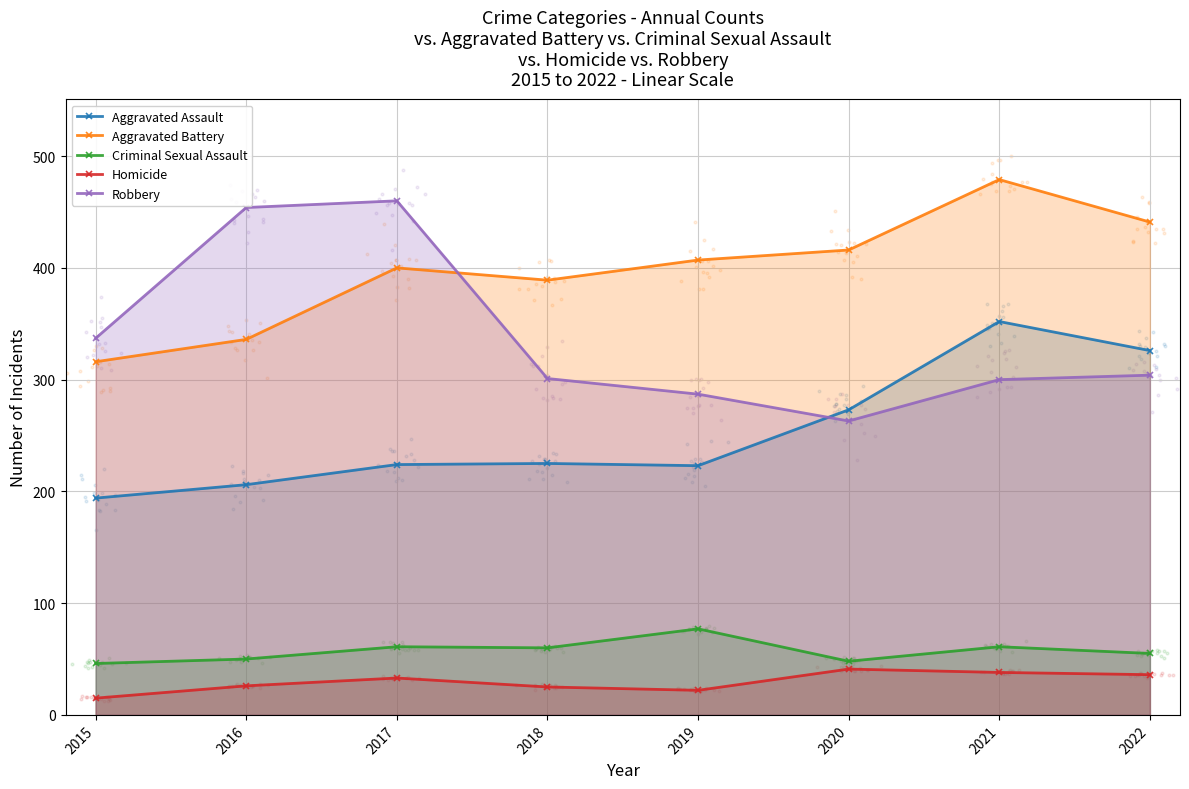

Which series has the largest total across all categories?

Aggravated Battery